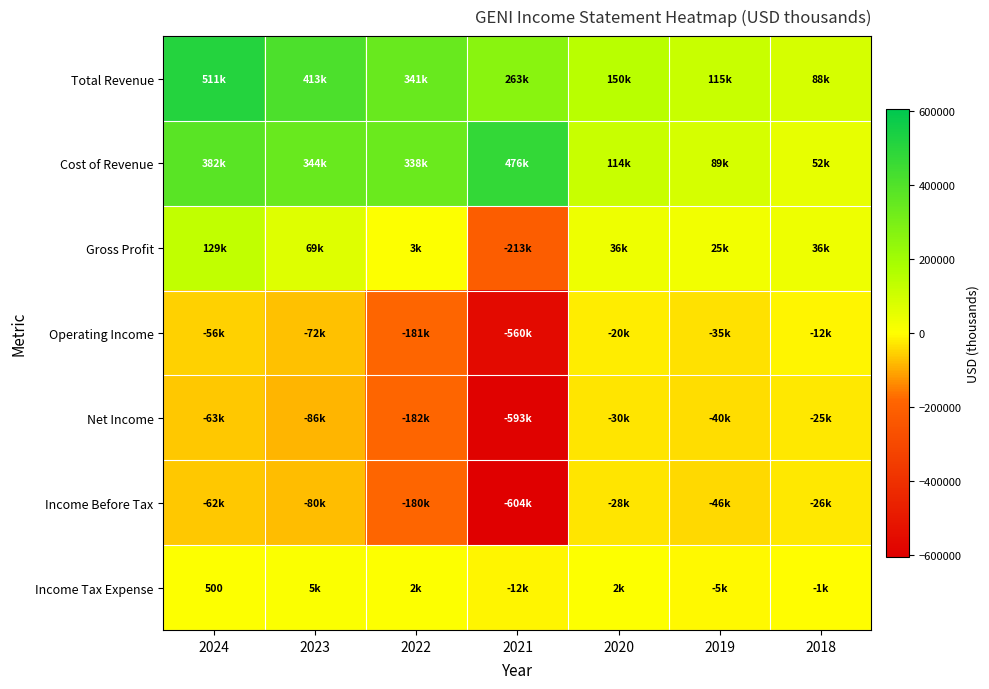

The value of Income Tax Expense at 2024 is 316. True or false?

False